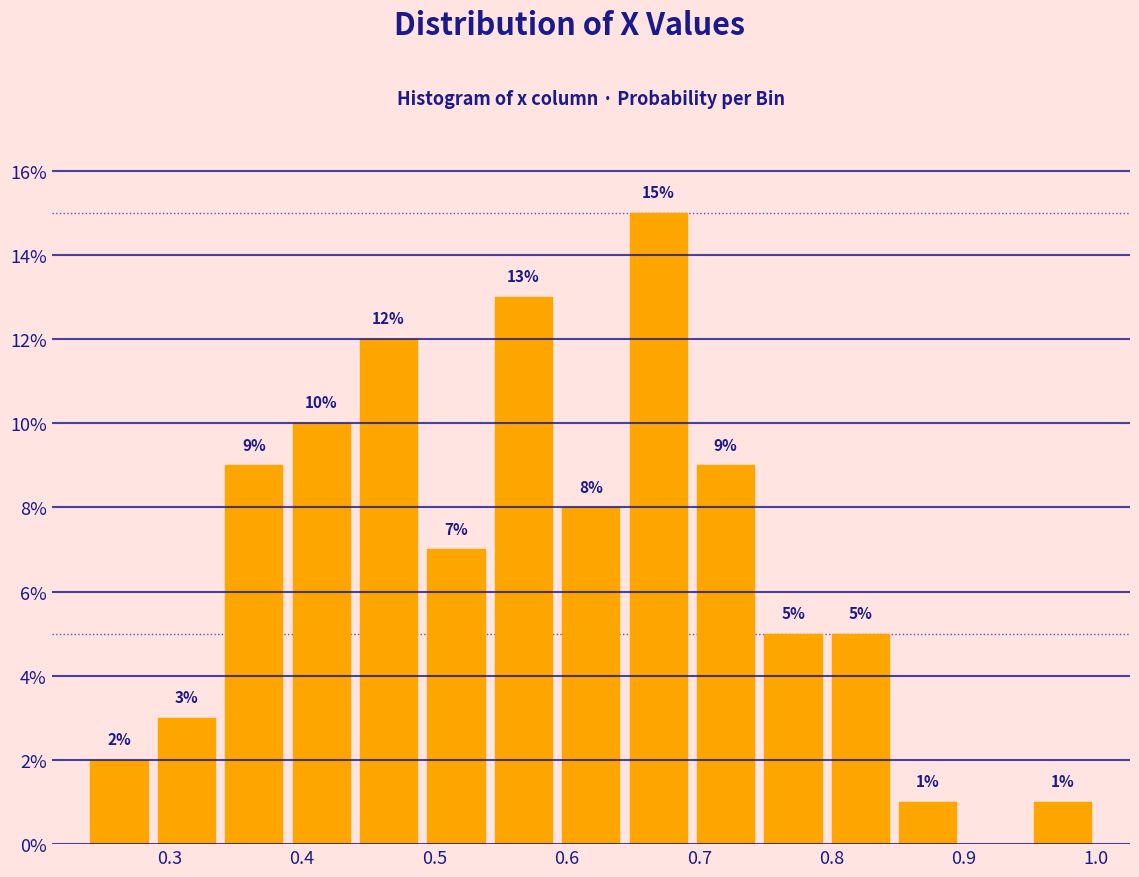

Over which range of the x-axis is the bar tallest?

0.64 to 0.69